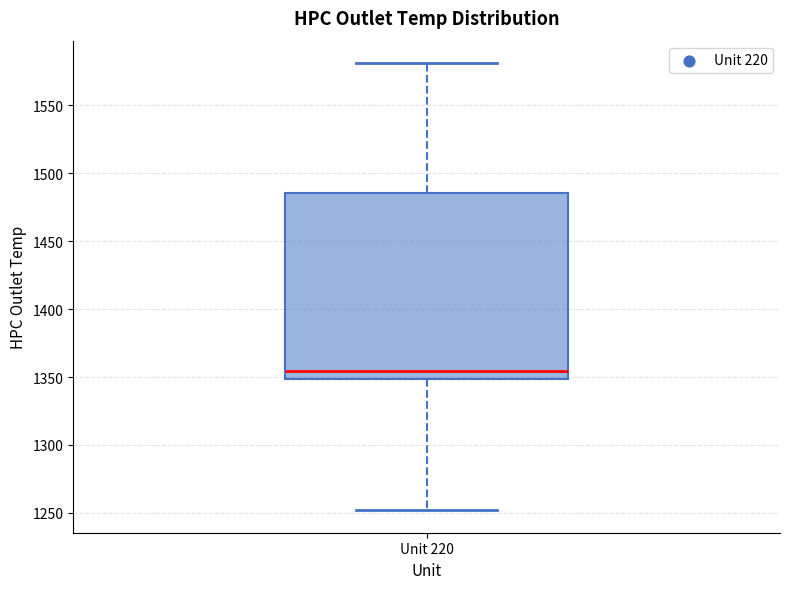

Where is the upper edge of the box for Unit 220 on the y-axis? The values are not printed on the chart, so give them approximately, as read against the axis.

1485